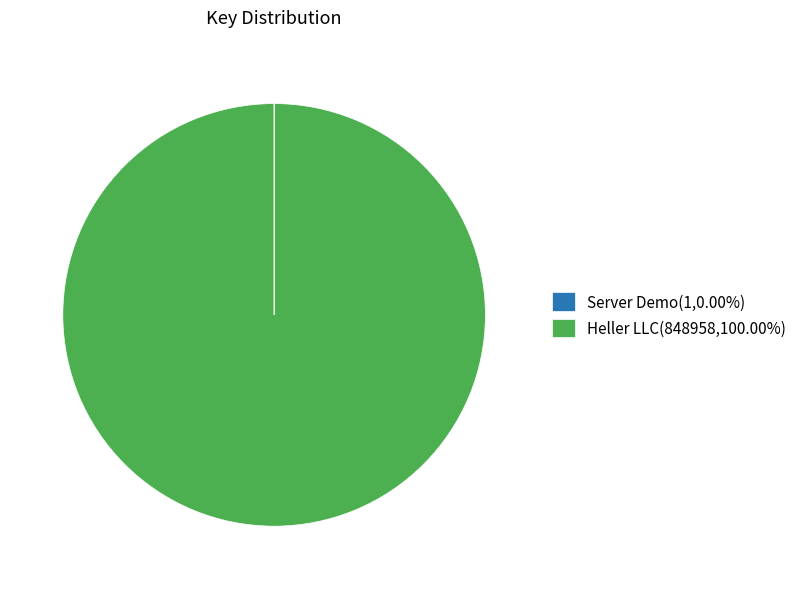

Is Heller LLC(848958,100.00%) the majority of the pie?

Yes